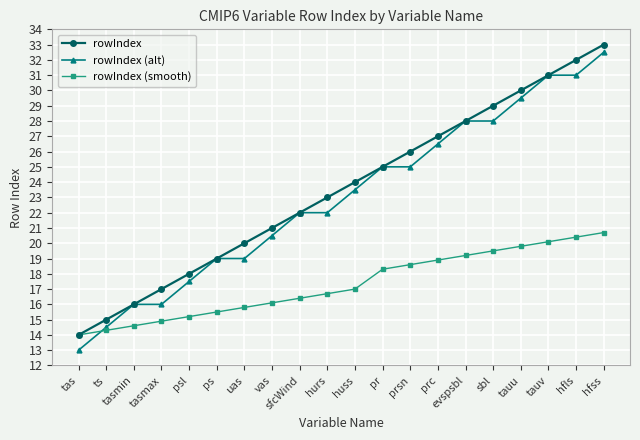

What is the label of the 18th point from the left?

tauv